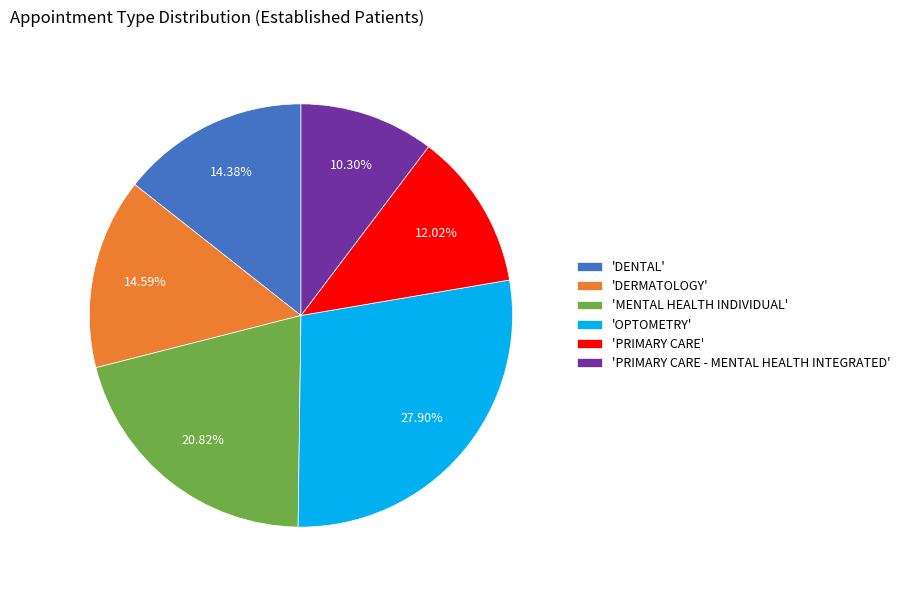

Between 'PRIMARY CARE' and 'OPTOMETRY', which is larger?

'OPTOMETRY'